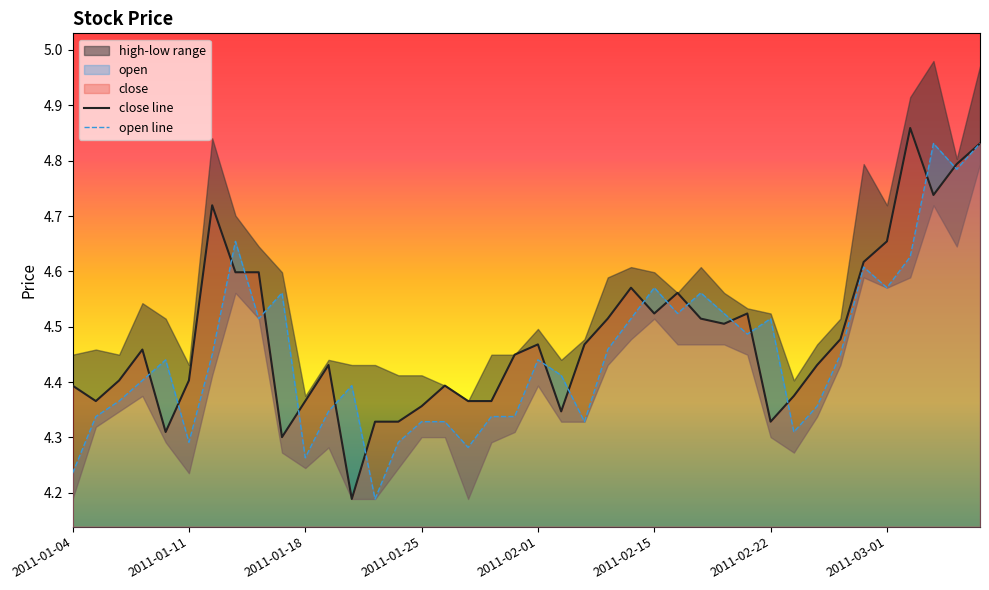

List the series in order of their peak value, lowest first.

open line, close line